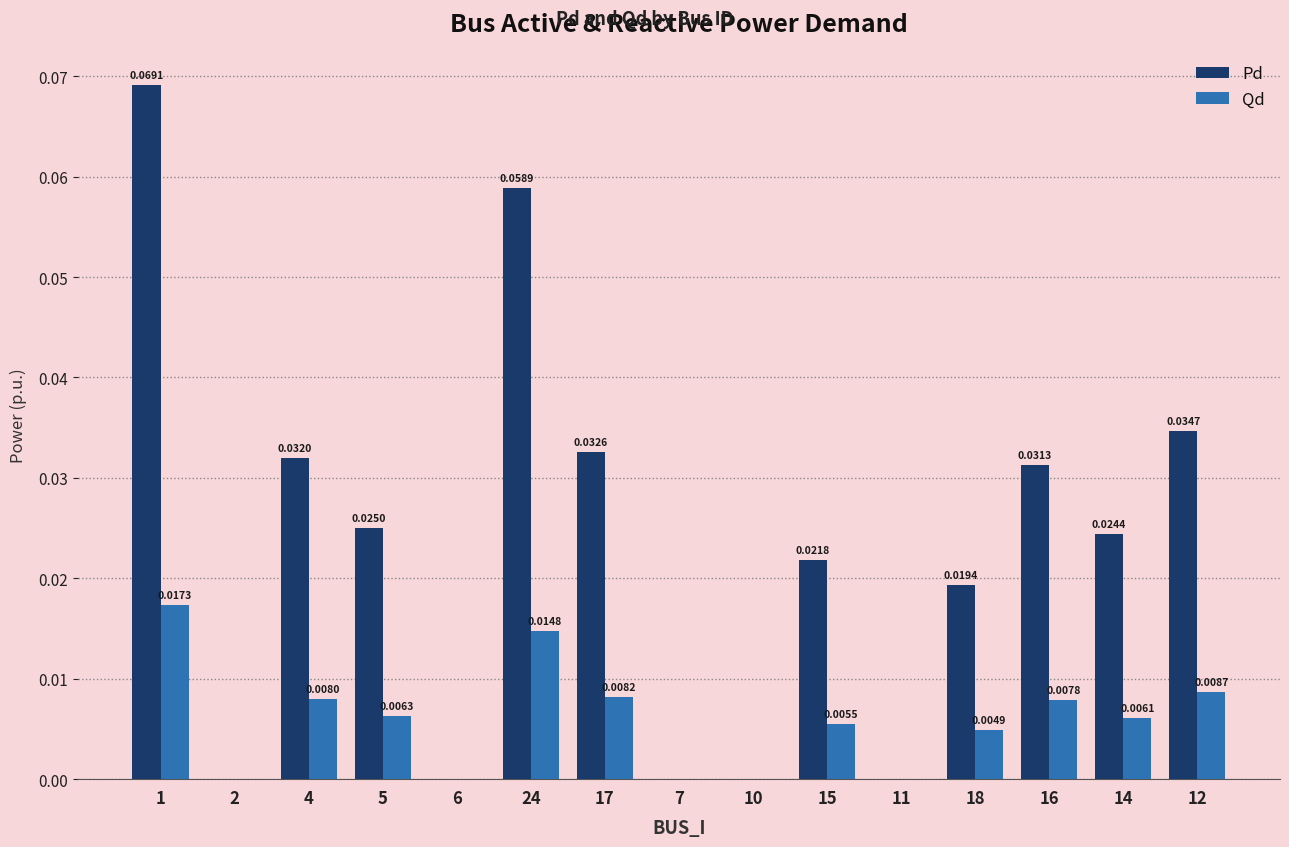

How many Pd values are between 0 and 1?

15